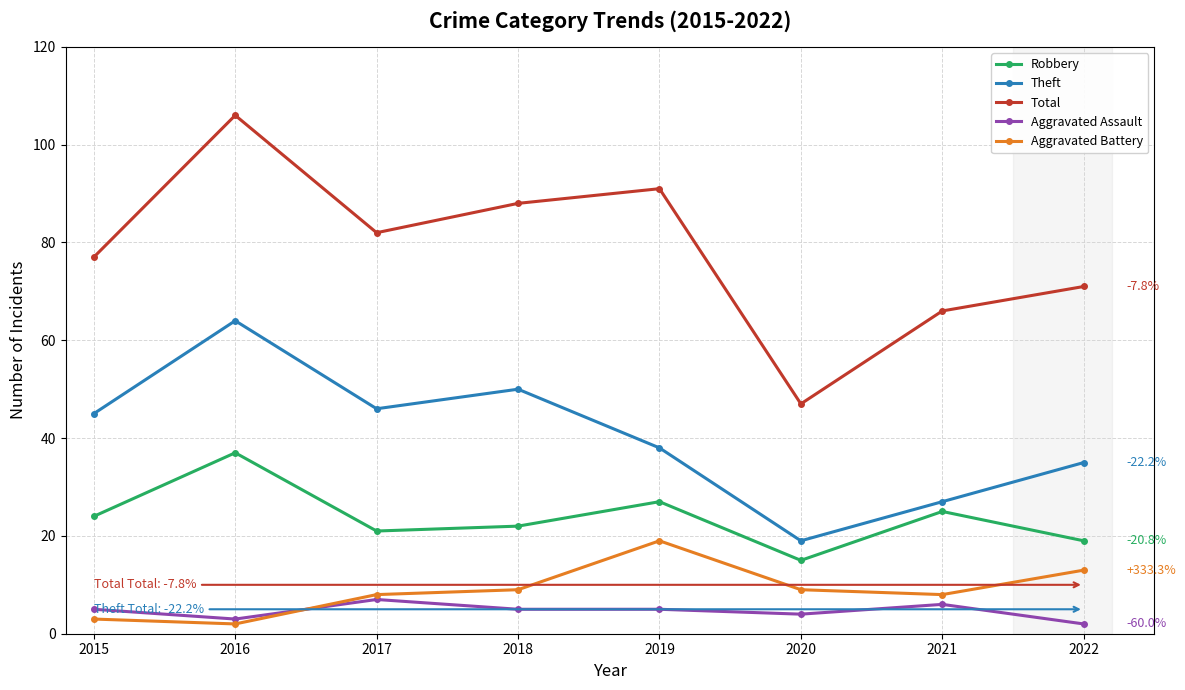

How many lines are shown in the chart?

5